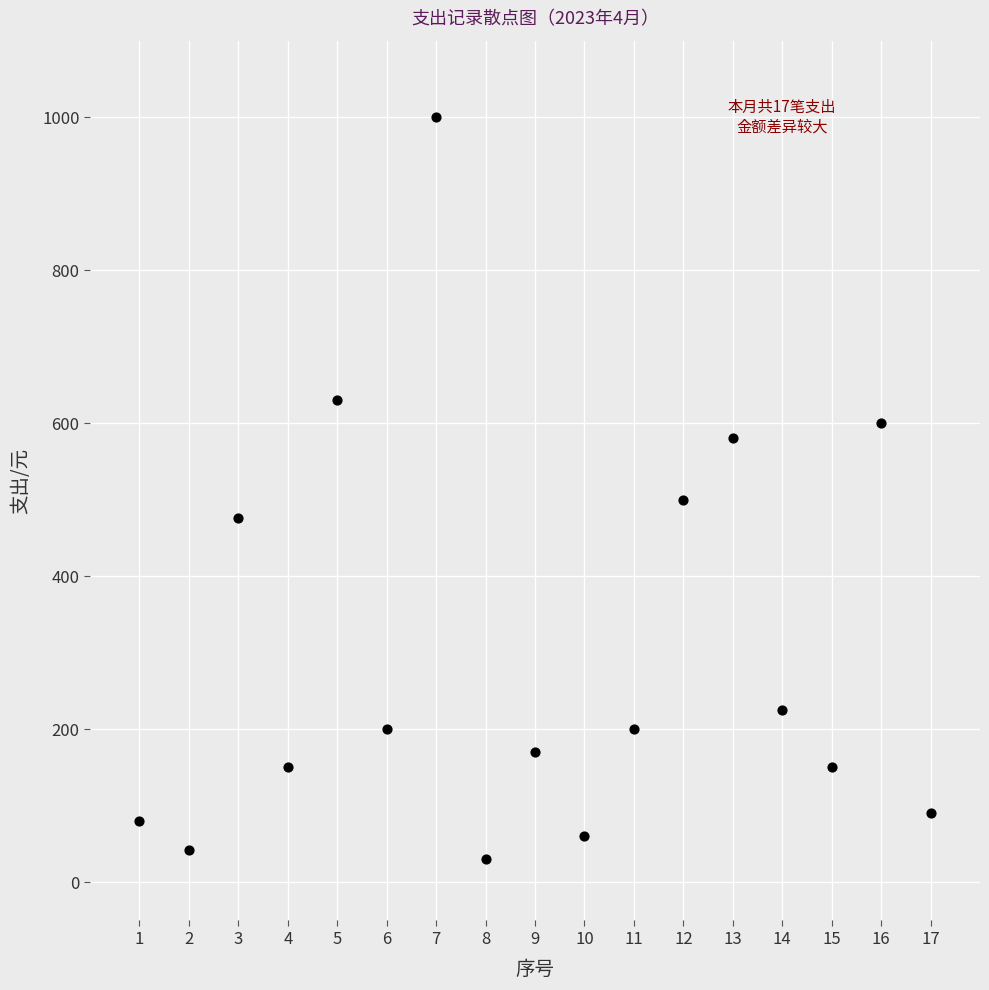

What is the range of Y values (max minus min)?

970